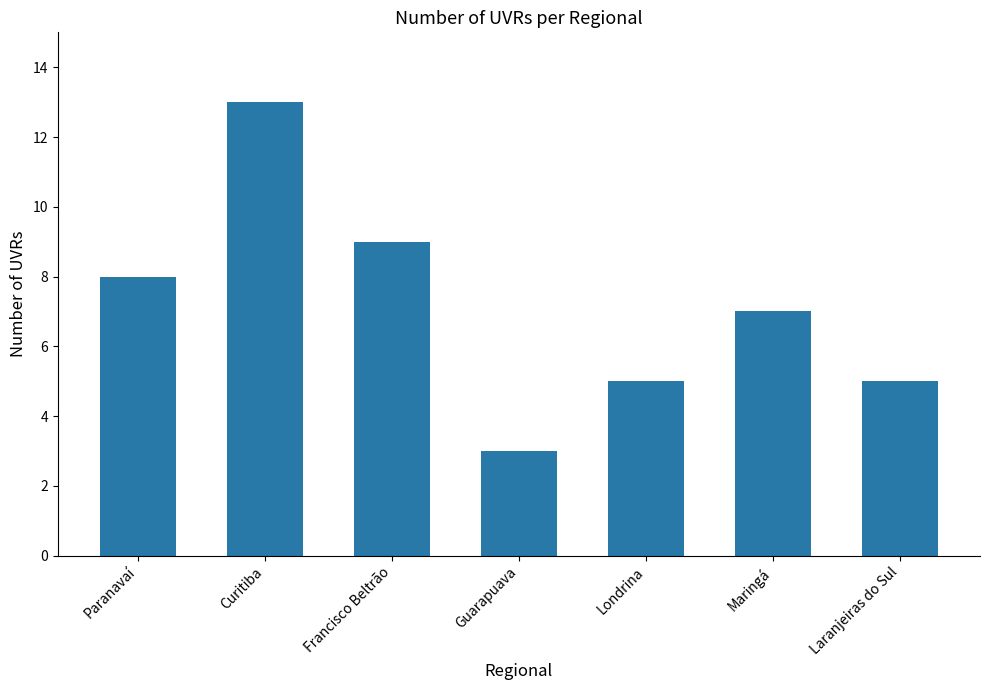

Where does the data first go above 7?

Paranavaí